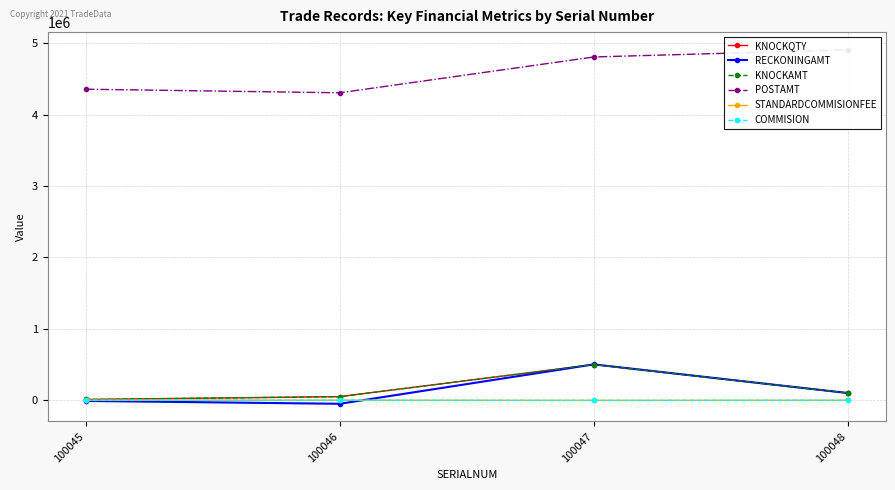

Which series changed the most between 100046 and 100047?

RECKONINGAMT